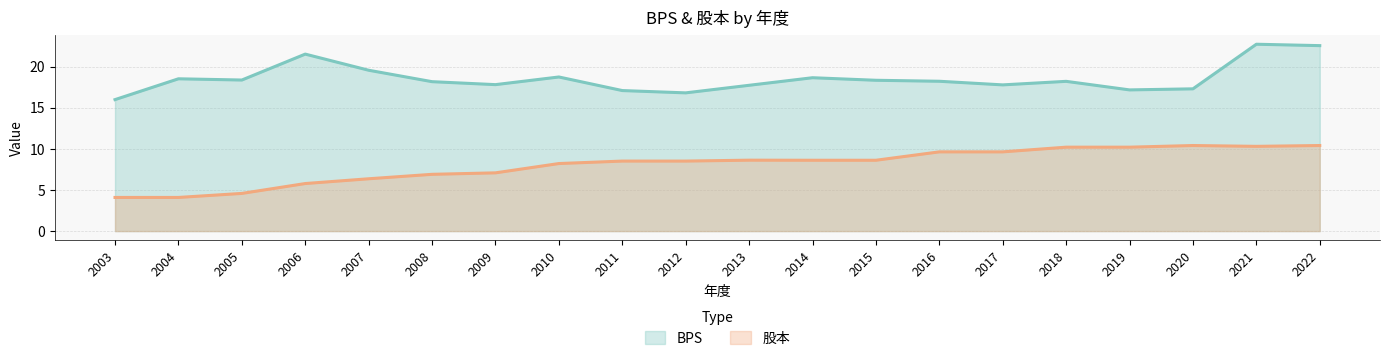

Is the value of BPS at 2013 greater than the value of 股本 at 2017?

Yes